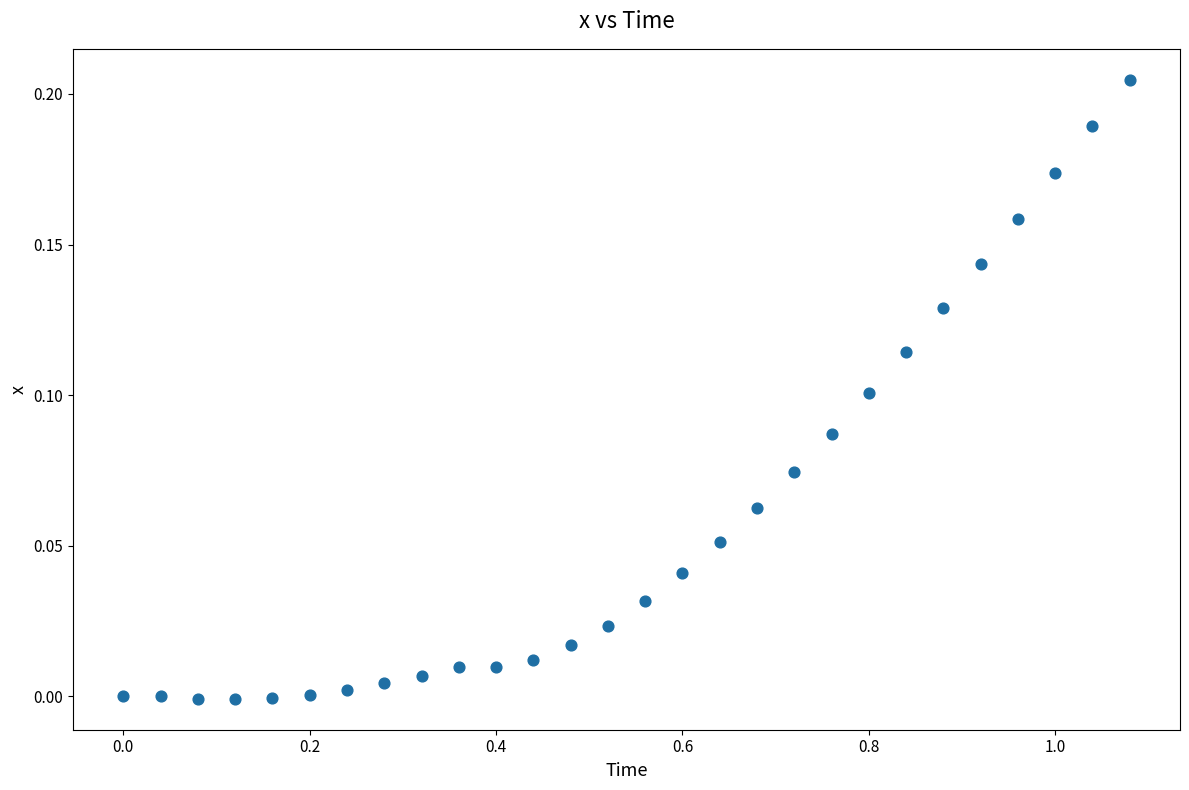

Count the number of points in this scatter plot.

28